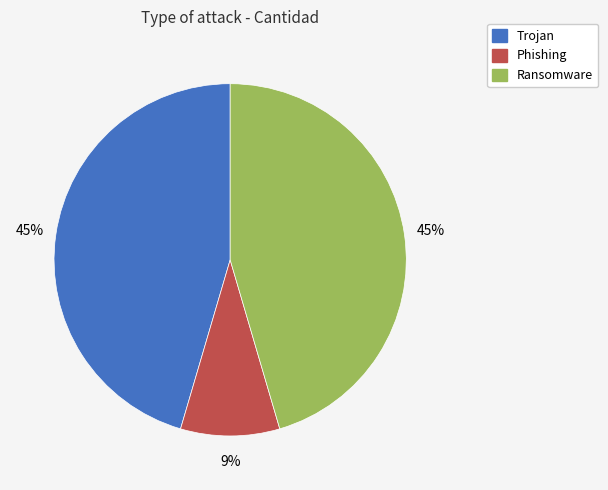

Is the sum of Ransomware and Phishing greater than half?

Yes